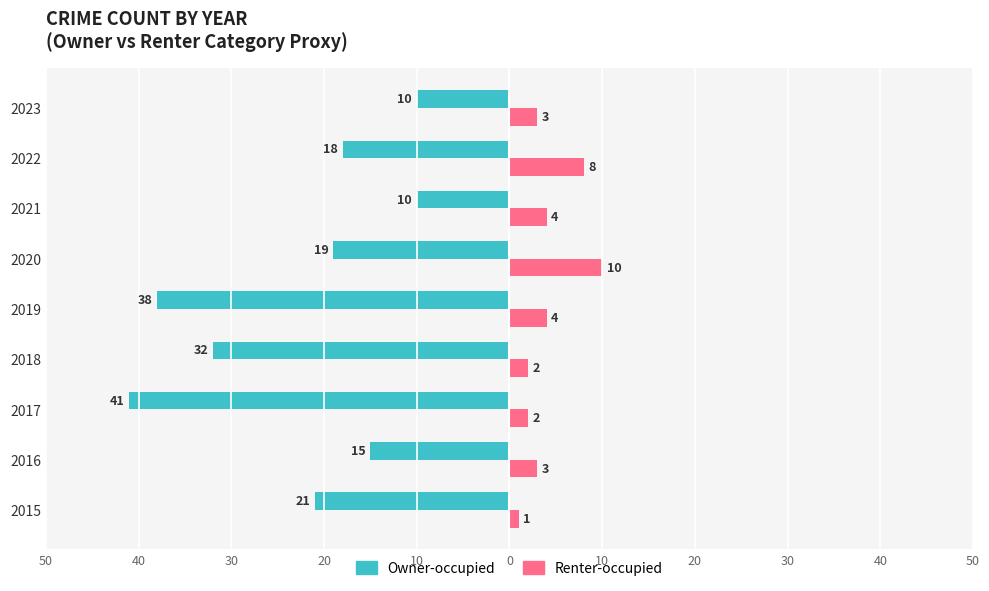

What is the sum of all Owner-occupied values?

-204